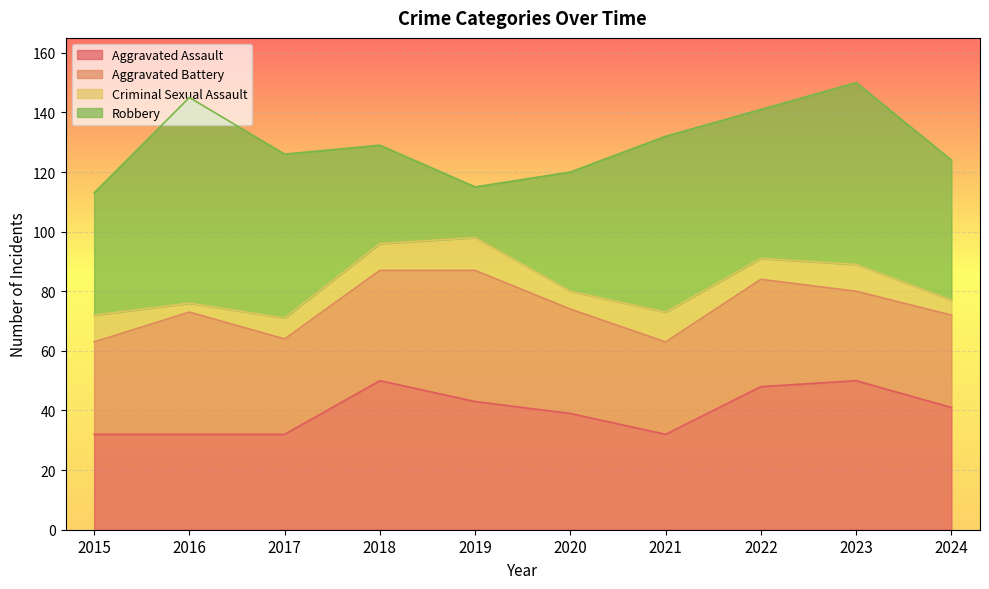

Between which two adjacent categories do Aggravated Battery and Aggravated Assault first intersect?

2015 and 2016